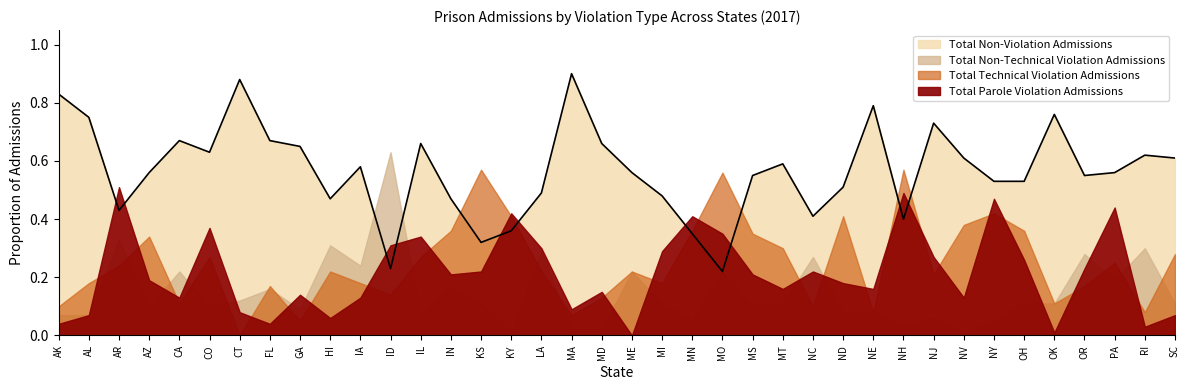

What is the sum of all Total Parole Violation Admissions values?

8.2